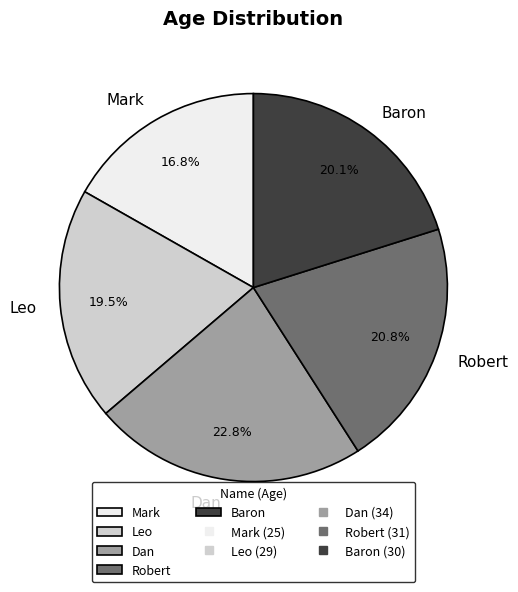

What is the ratio of the value at Baron to the value at Dan?

0.9